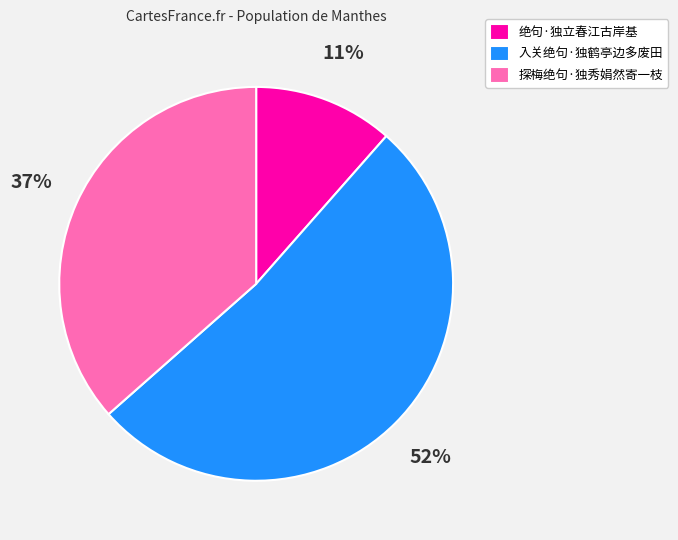

Which slice is the smallest?

绝句·独立春江古岸基